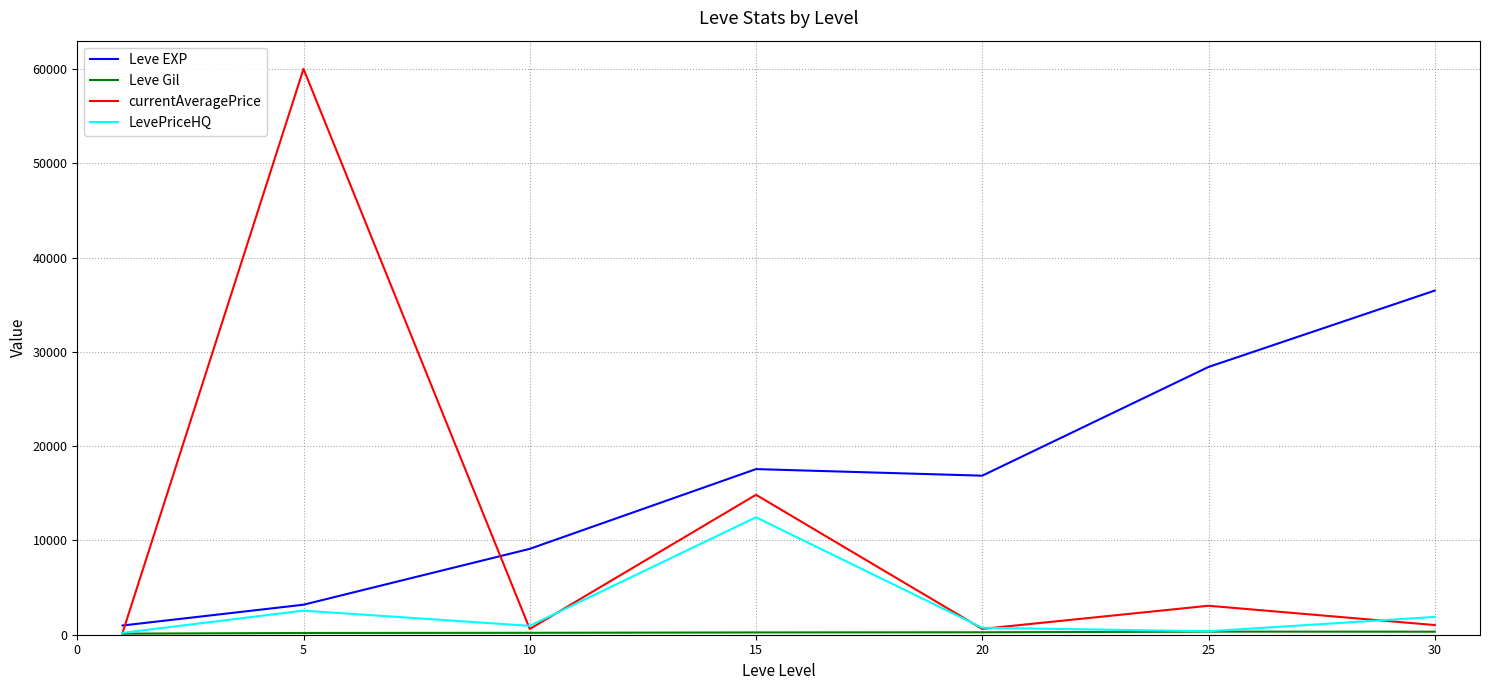

What is the greatest value displayed?

60000.0